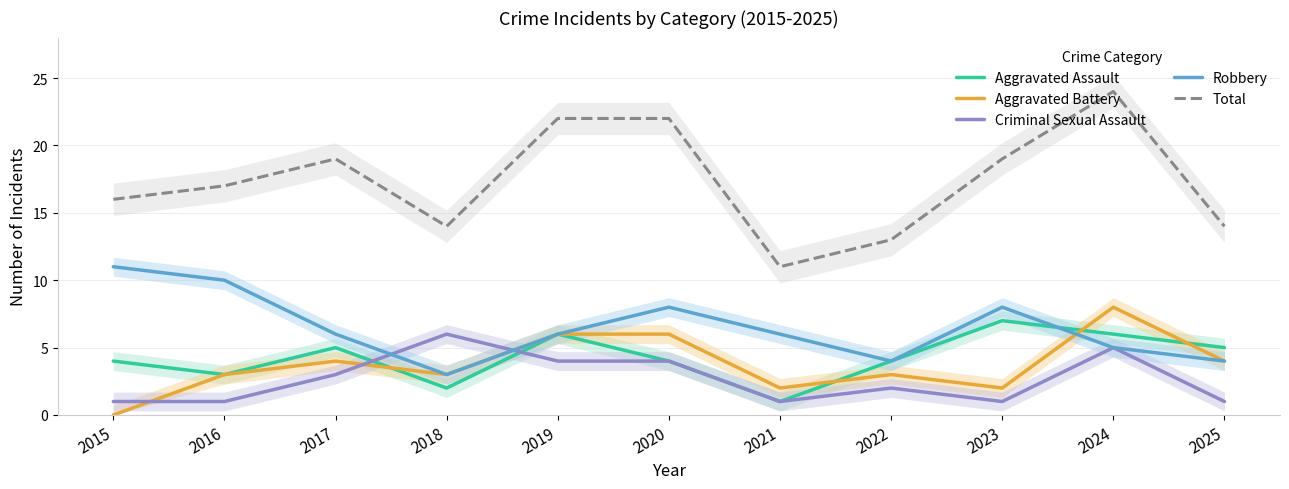

Is it true that Aggravated Assault equals 2 at 2024?

False